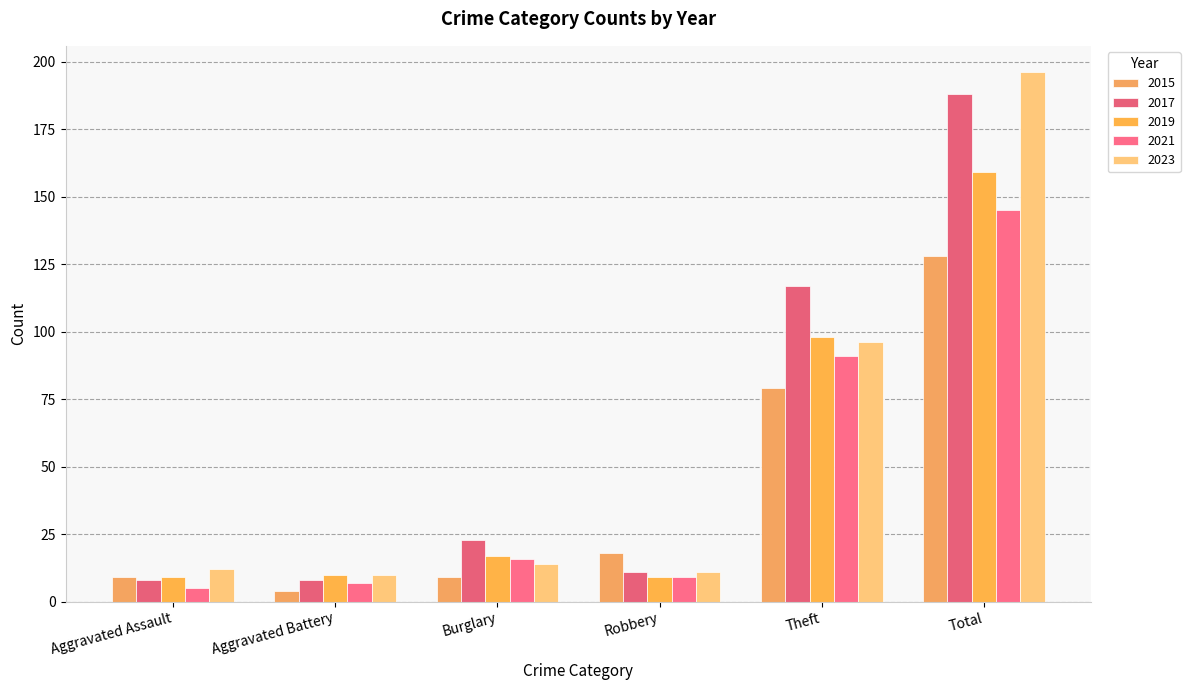

What is the label of the 5th bar from the left?

Theft